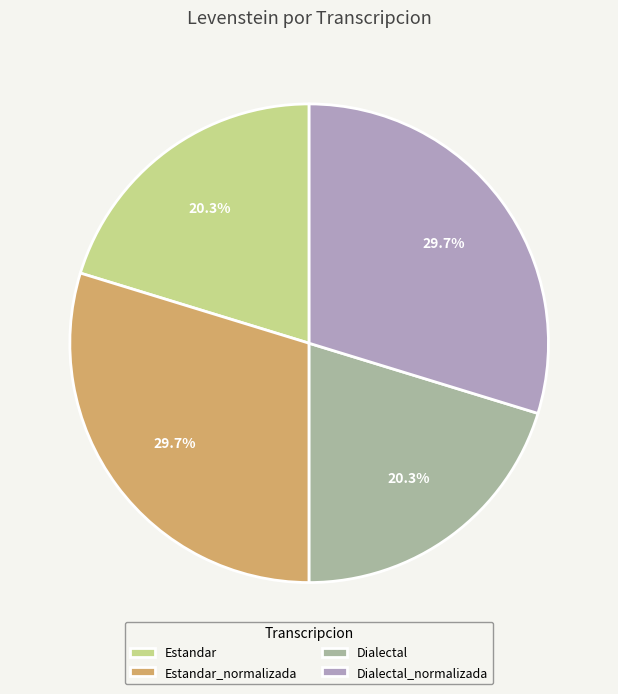

The Dialectal slice represents 20% of the pie. True or false?

True